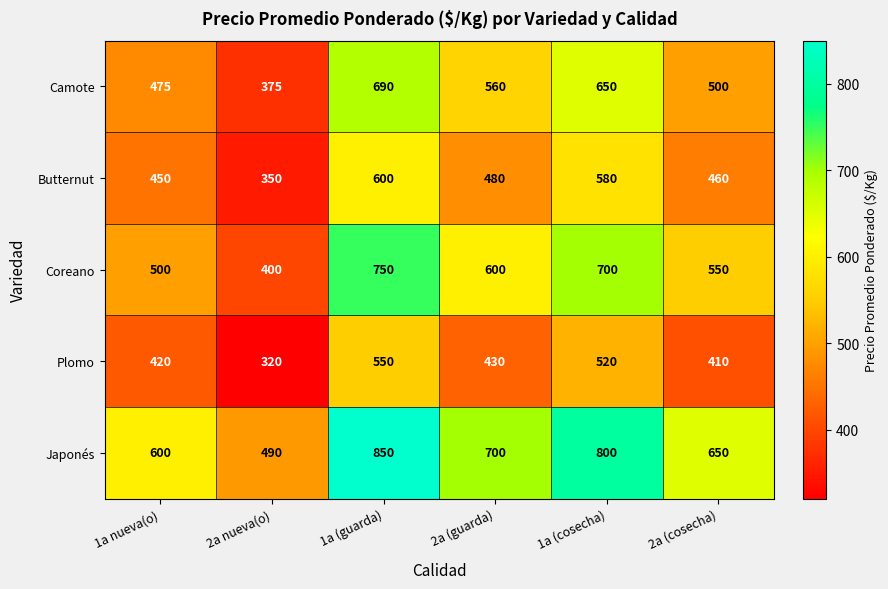

True or false: Butternut has a value of 1001 at 1a (cosecha).

False